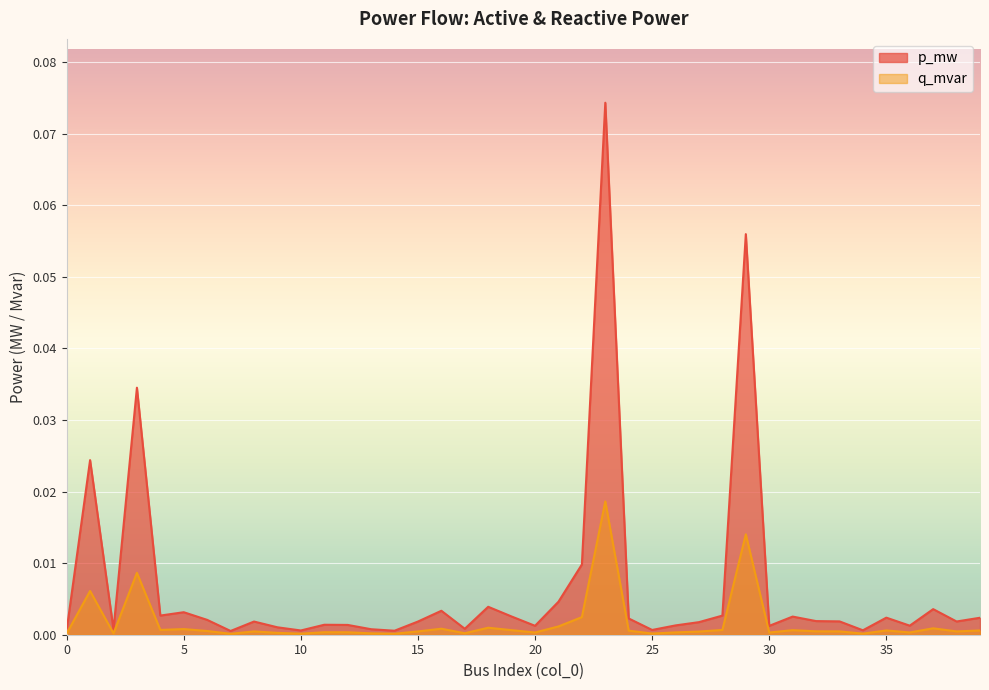

Count the number of data series in this chart.

2